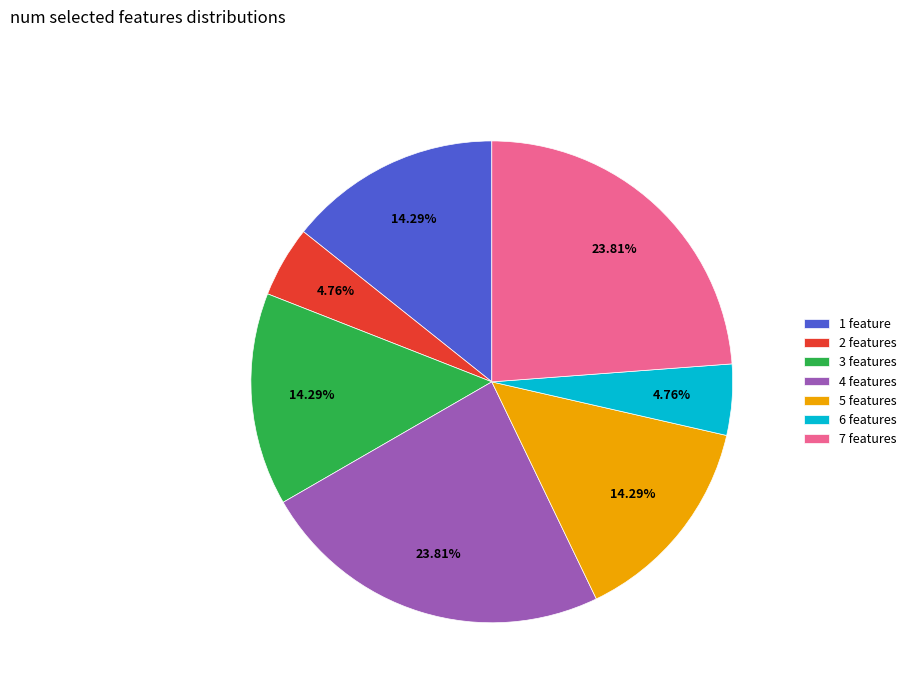

What is the ratio of the value at 1 feature to the value at 5 features?

1.0